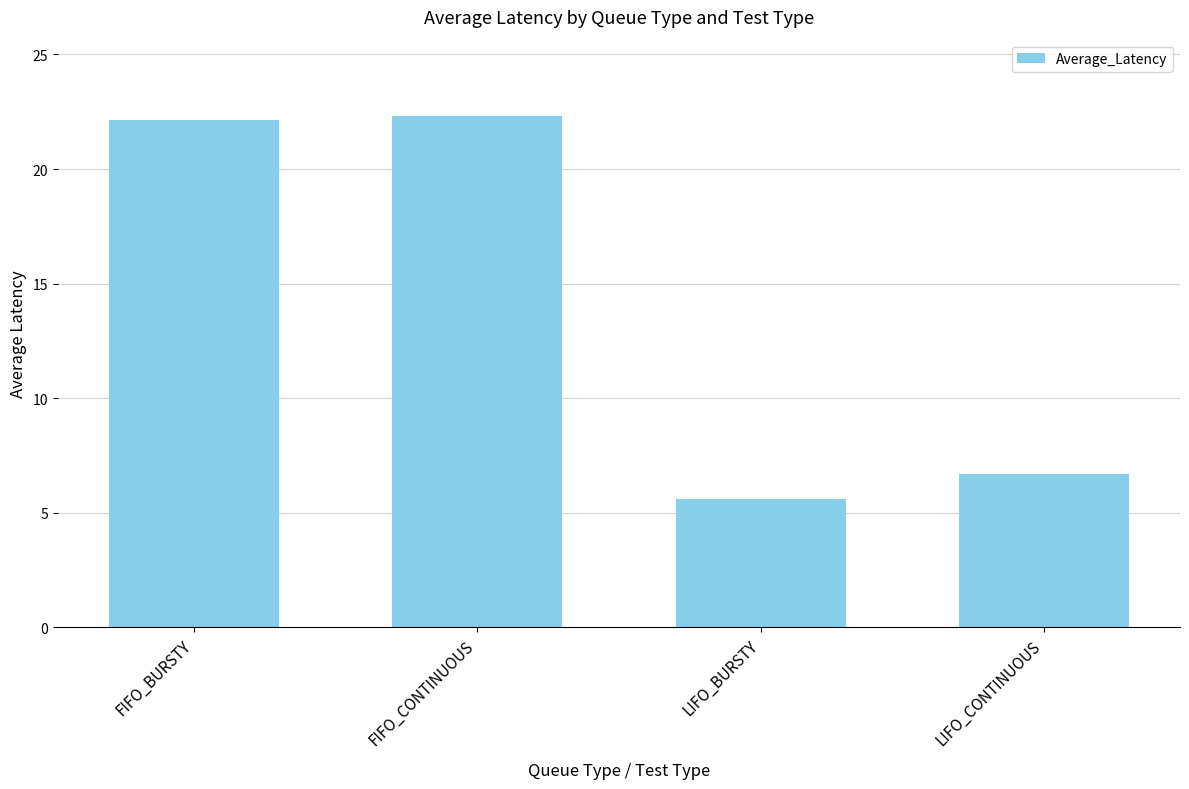

Reading left to right, transcribe all the data shown in this chart.

FIFO_BURSTY=22.2	FIFO_CONTINUOUS=22.3	LIFO_BURSTY=5.6	LIFO_CONTINUOUS=6.7